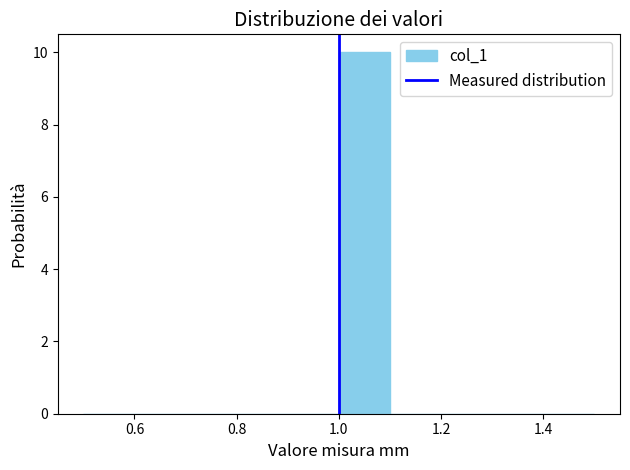

Reading left to right, list every bar in this chart as the range it spans on the x-axis followed by its height. The values are not printed on the chart, so give them approximately, as read against the axis.

0.5 to 0.6: 0
0.6 to 0.7: 0
0.7 to 0.8: 0
0.8 to 0.9: 0
0.9 to 1.0: 0
1.0 to 1.1: 10
1.1 to 1.2: 0
1.2 to 1.3: 0
1.3 to 1.4: 0
1.4 to 1.5: 0